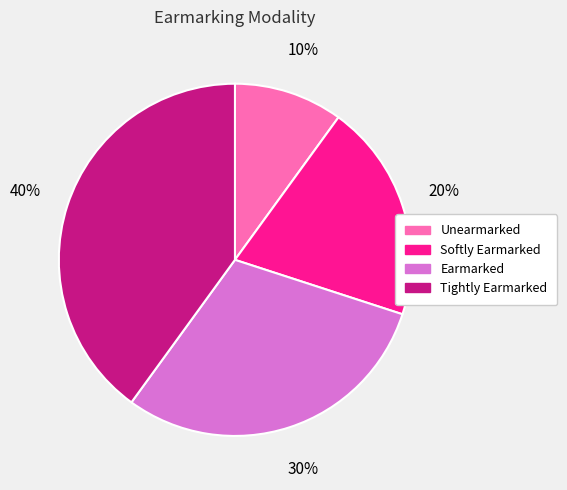

True or false: Earmarked accounts for 30% of the total.

True